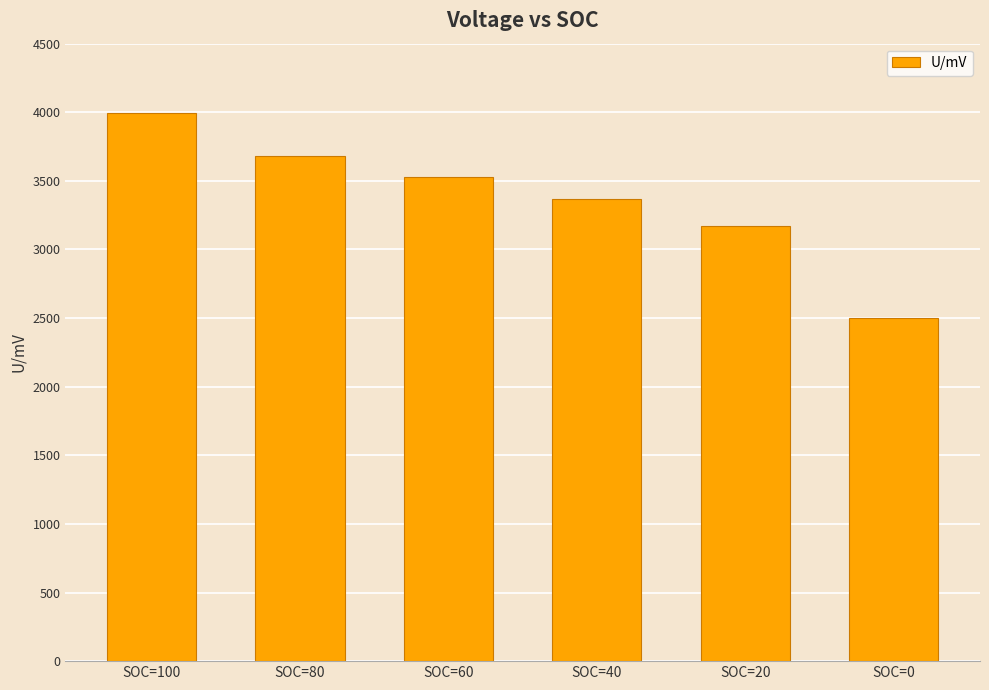

List the labels in order of value, largest first.

SOC=100, SOC=80, SOC=60, SOC=40, SOC=20, SOC=0